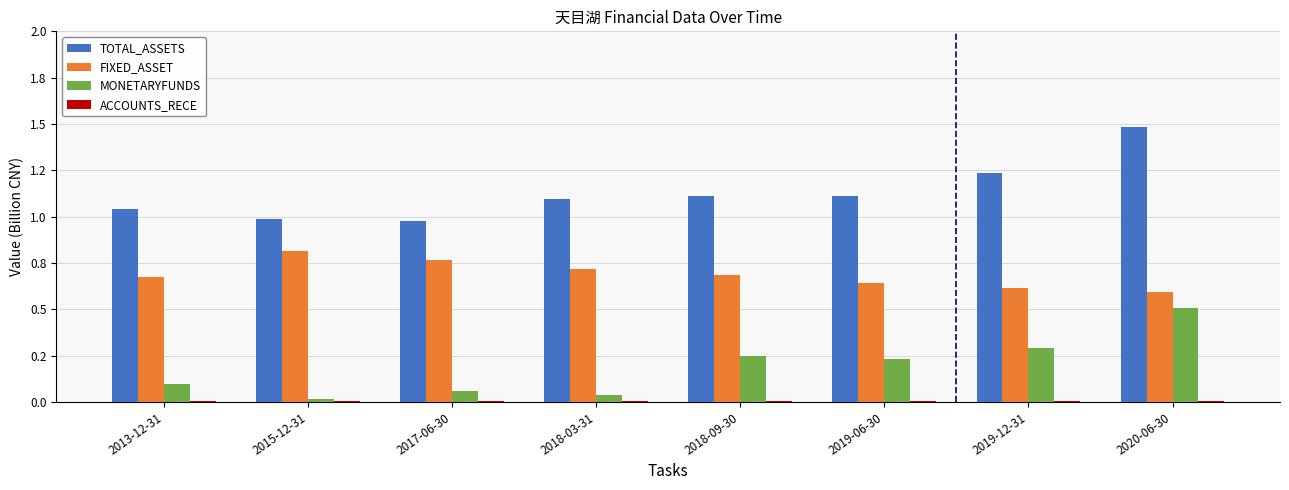

What is the difference between the maximum and minimum values in the MONETARYFUNDS series?

0.5